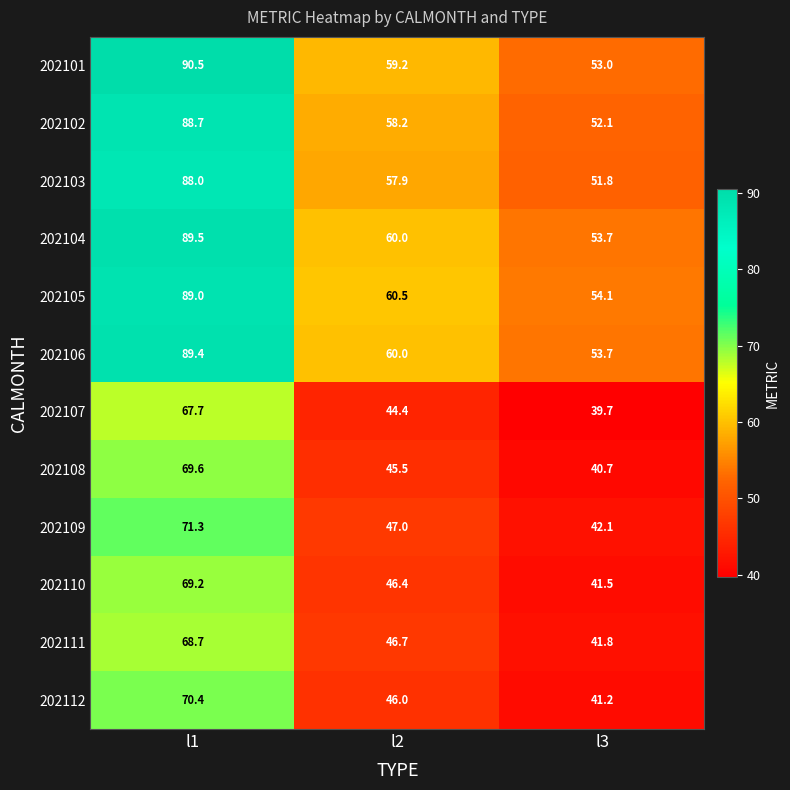

What is the difference between the maximum and minimum values in the 202106 series?

35.7